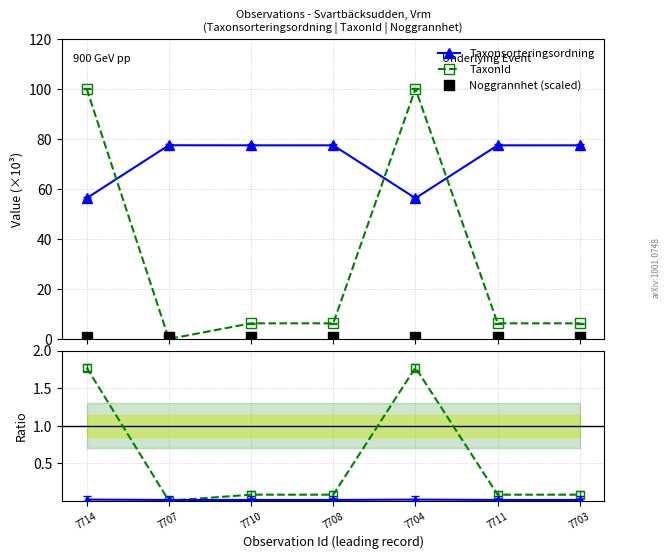

True or false: TaxonId / Taxonsort and Noggrannhet (scaled) intersect in this chart.

True